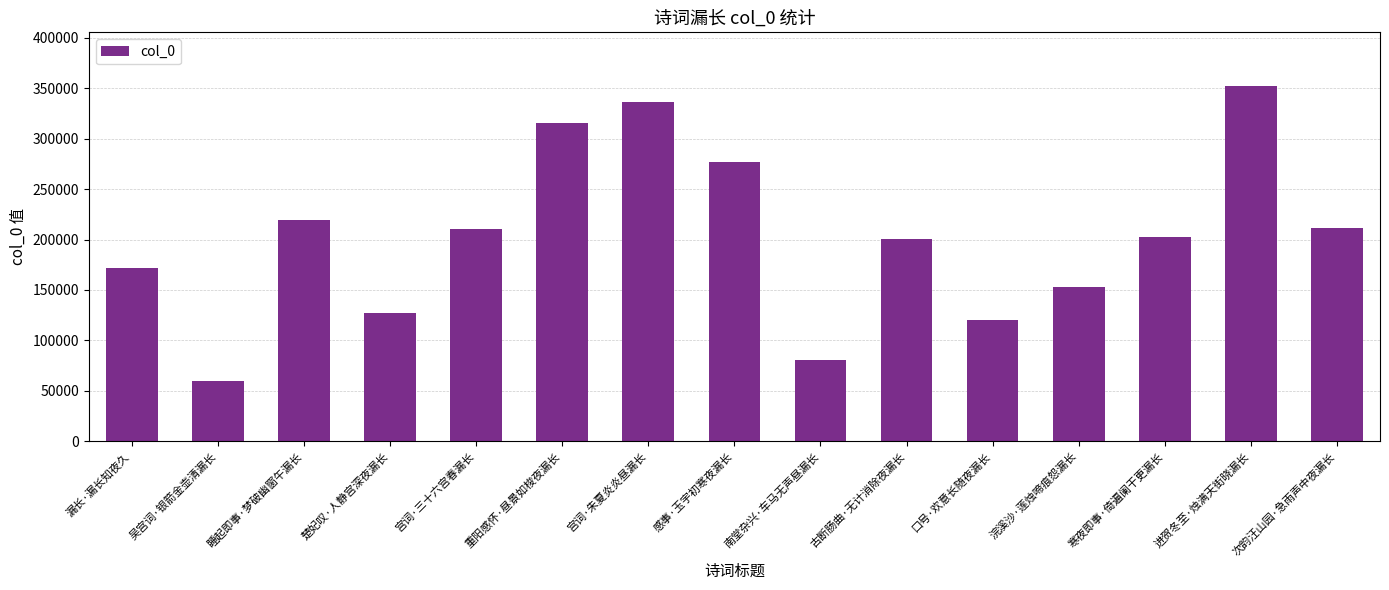

What is the value of the 14th bar from the left?

352636